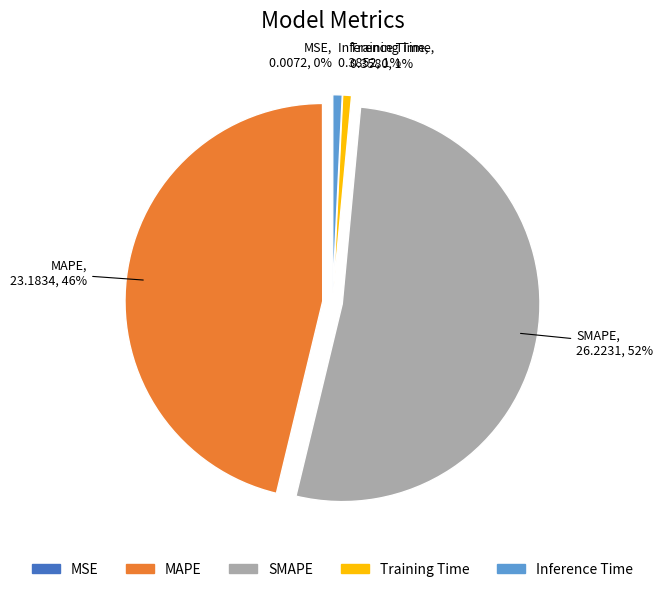

Does SMAPE represent more than half of the total?

Yes